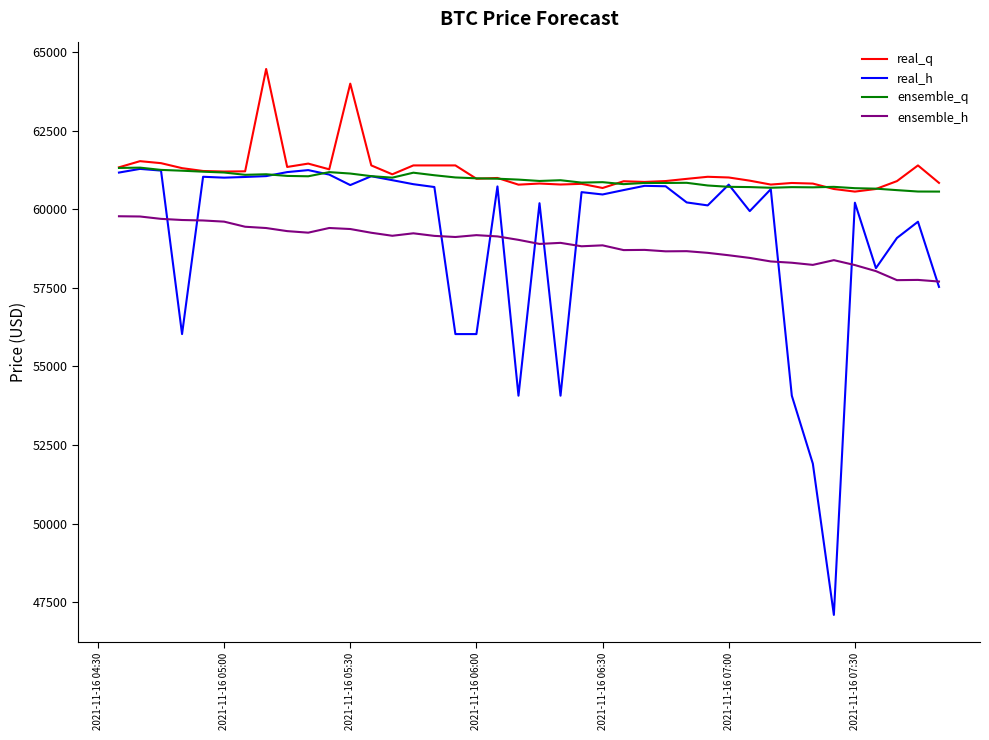

True or false: ensemble_q and ensemble_h cross at least once.

False